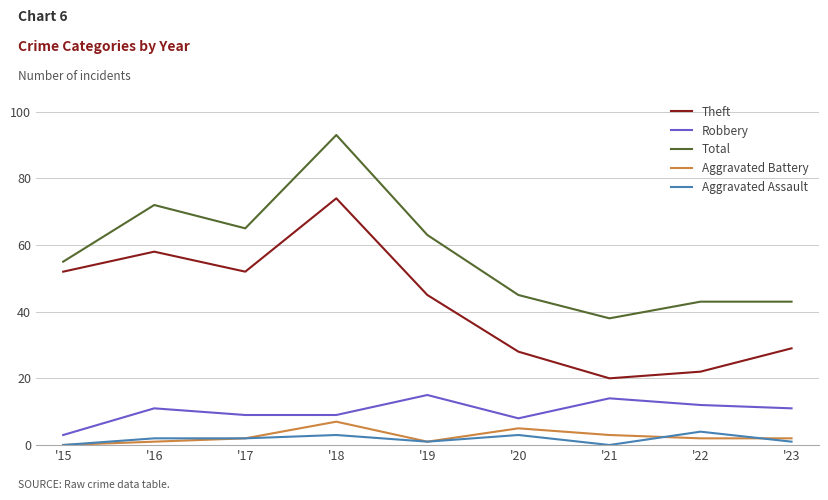

True or false: Theft and Aggravated Battery cross at least once.

False